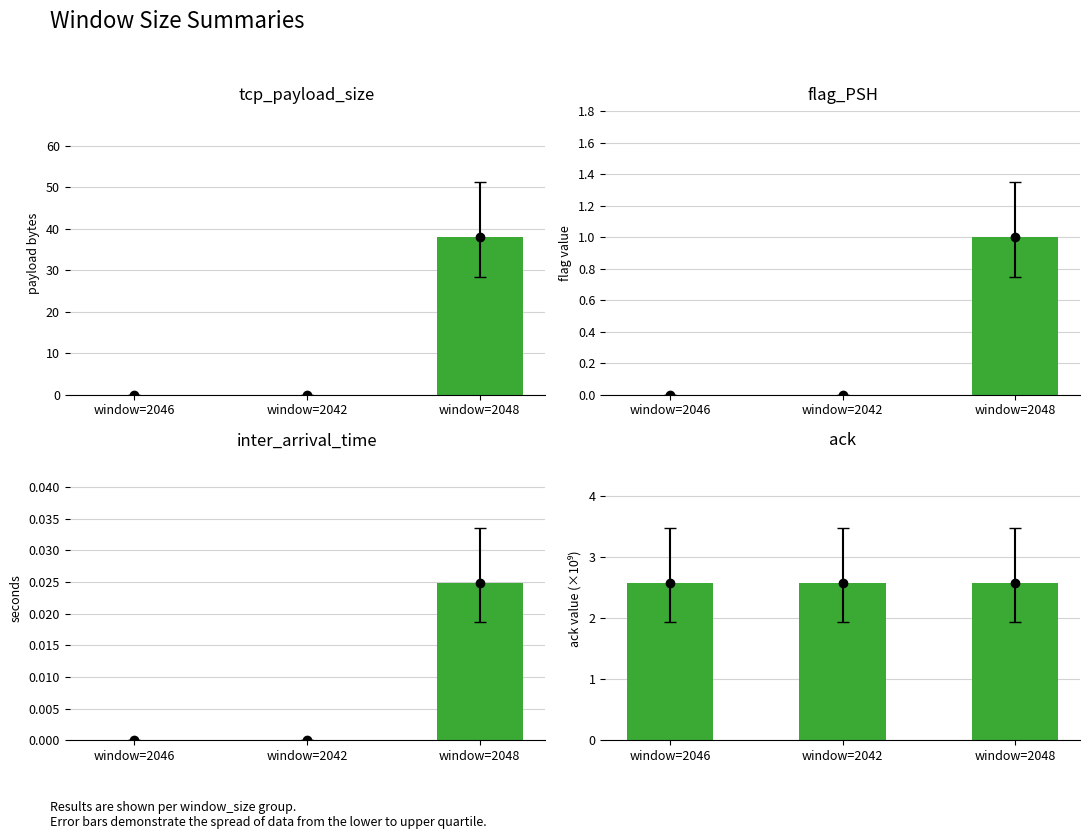

The value of inter_arrival_time at window=2048 is 0.0. True or false?

False